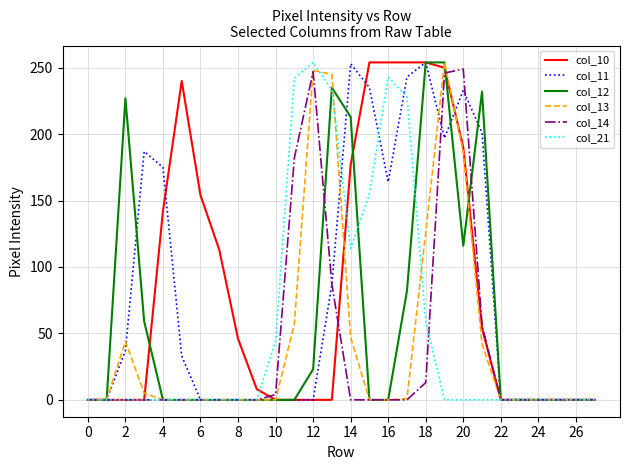

Reading left to right, extract all data points from this chart.

col_10: 0	0	0	0	142	240	154	113	46	8	0	0	0	0	177	254	254	254	254	250	190	54	0	0	0	0	0	0
col_11: 0	0	37	187	175	33	0	0	0	0	0	0	0	87	253	235	164	243	254	197	233	201	0	0	0	0	0	0
col_12: 0	0	227	59	0	0	0	0	0	0	0	0	23	235	213	0	0	82	254	254	116	232	0	0	0	0	0	0
col_13: 0	0	44	5	0	0	0	0	0	0	0	57	248	245	47	0	0	1	126	254	187	42	0	0	0	0	0	0
col_14: 0	0	0	0	0	0	0	0	0	0	4	182	247	87	0	0	0	0	13	246	249	56	0	0	0	0	0	0
col_21: 0	0	0	0	0	0	0	0	0	0	44	242	254	233	114	155	243	228	59	0	0	0	0	0	0	0	0	0